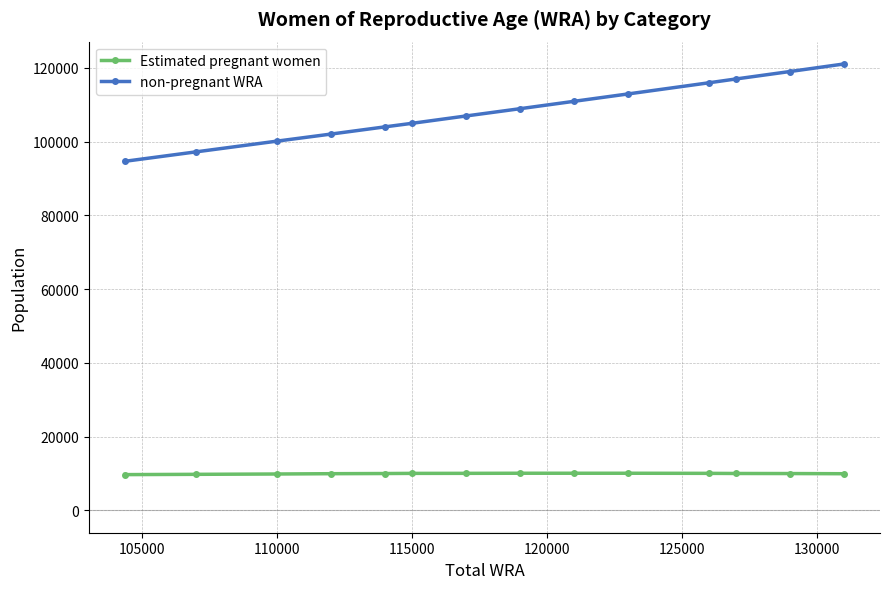

What is the maximum value for Estimated pregnant women?

10076.6